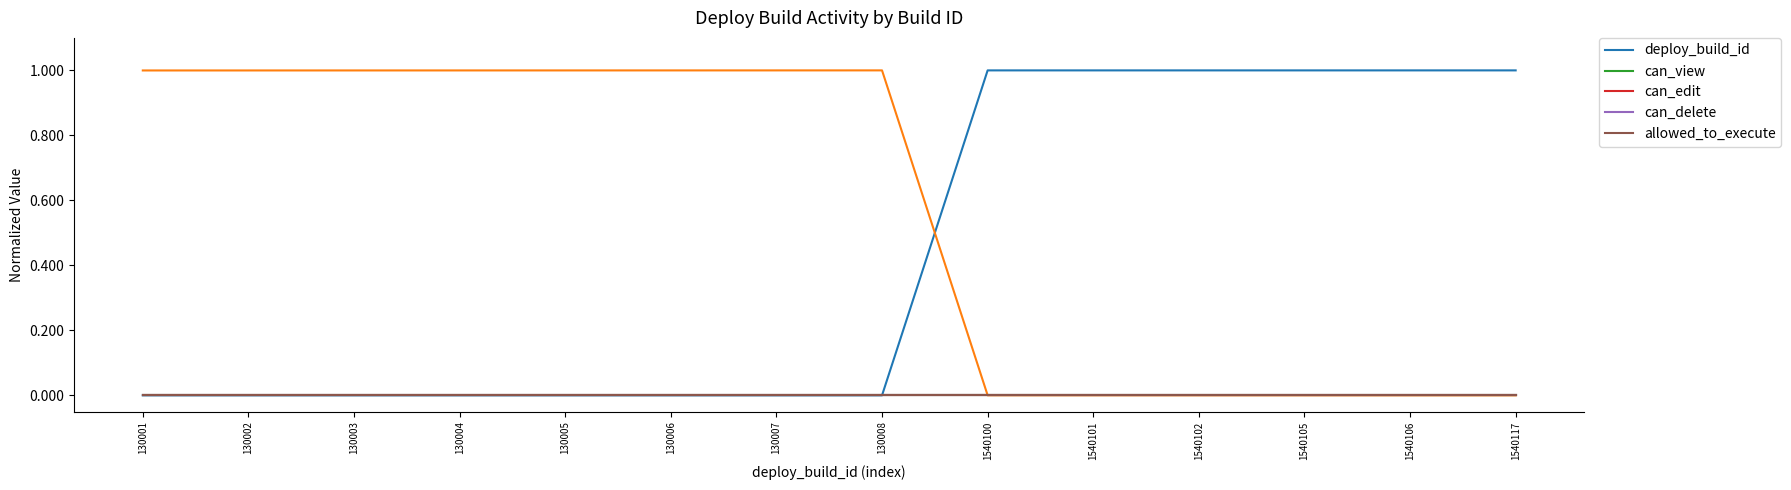

How many lines are shown in the chart?

5